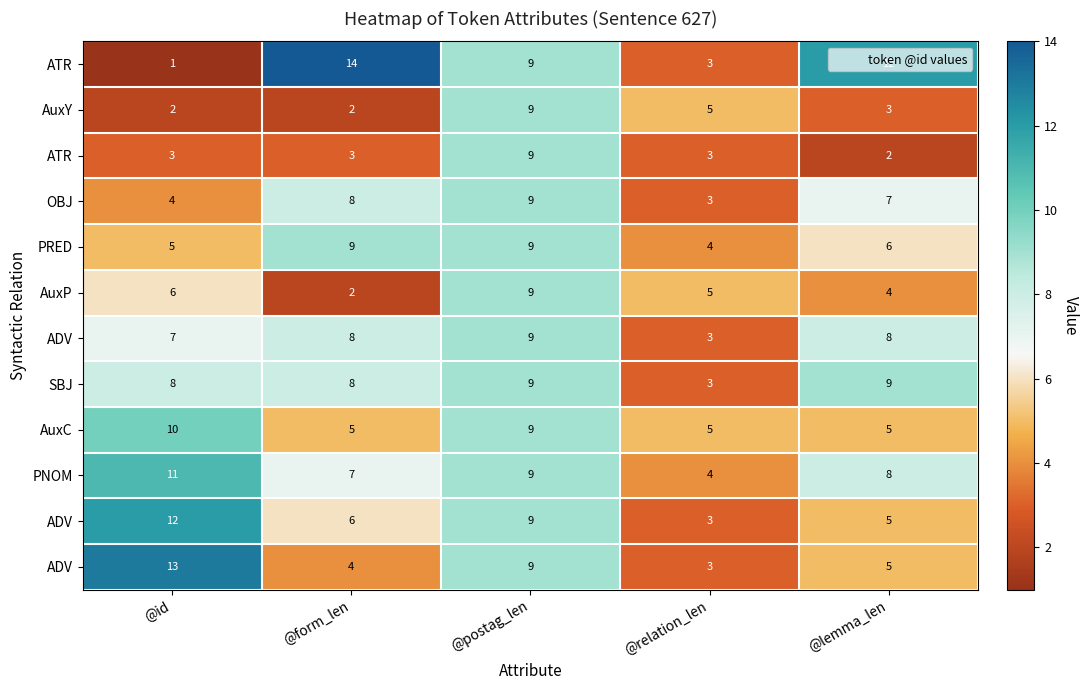

What is the smallest value displayed?

1